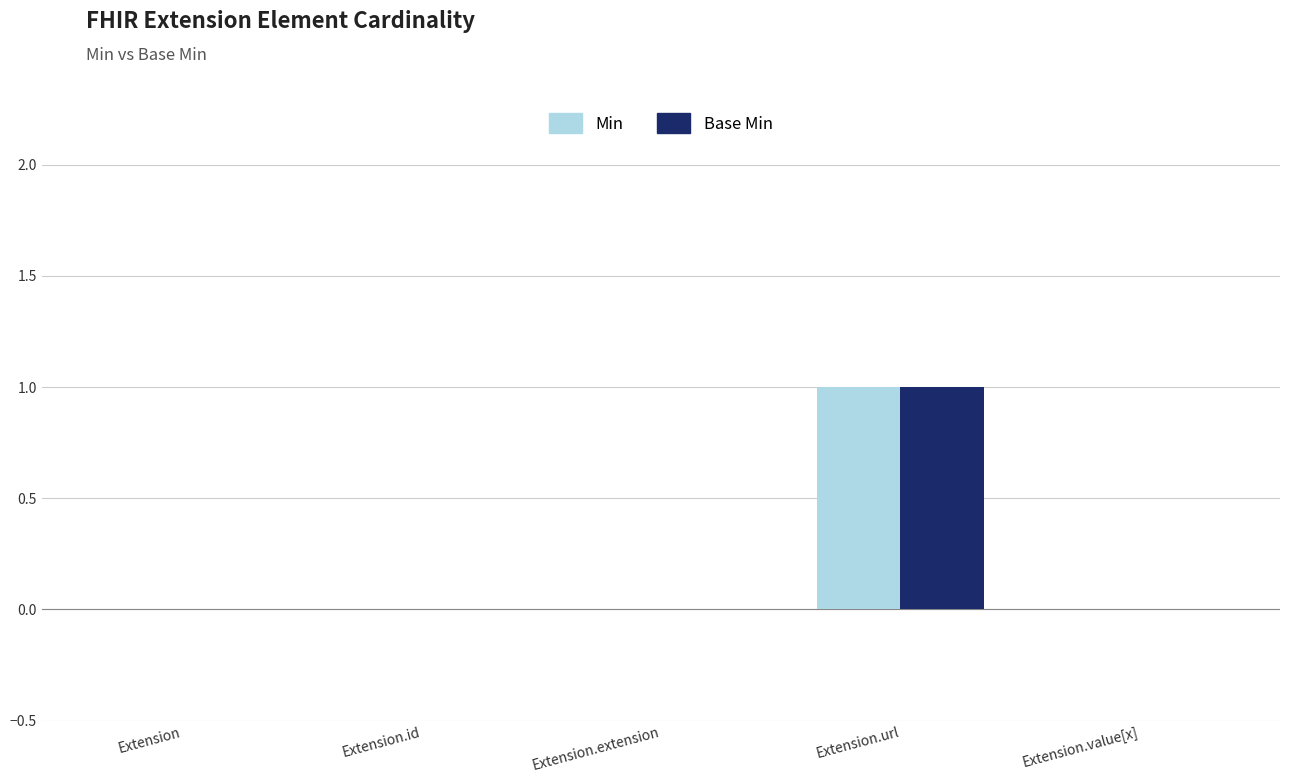

What is the sum of all Base Min values?

1